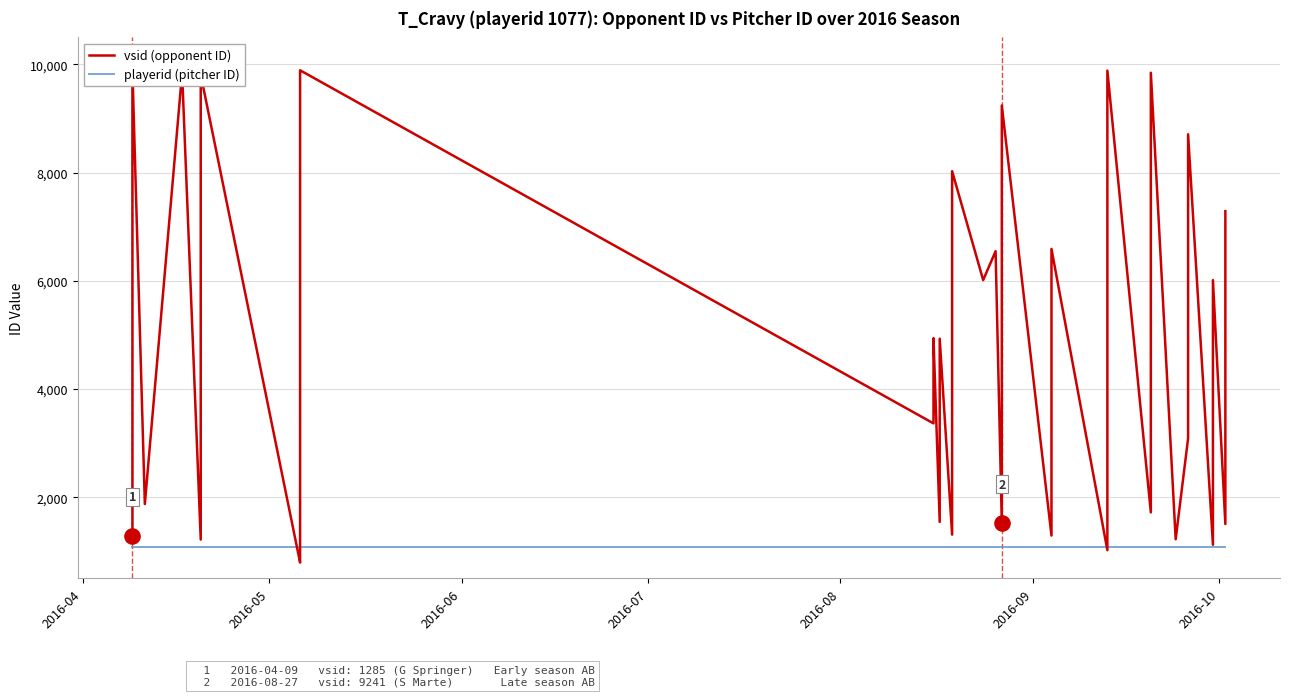

Is the value of vsid (opponent ID) at 19 greater than the value of playerid (pitcher ID) at 12?

Yes